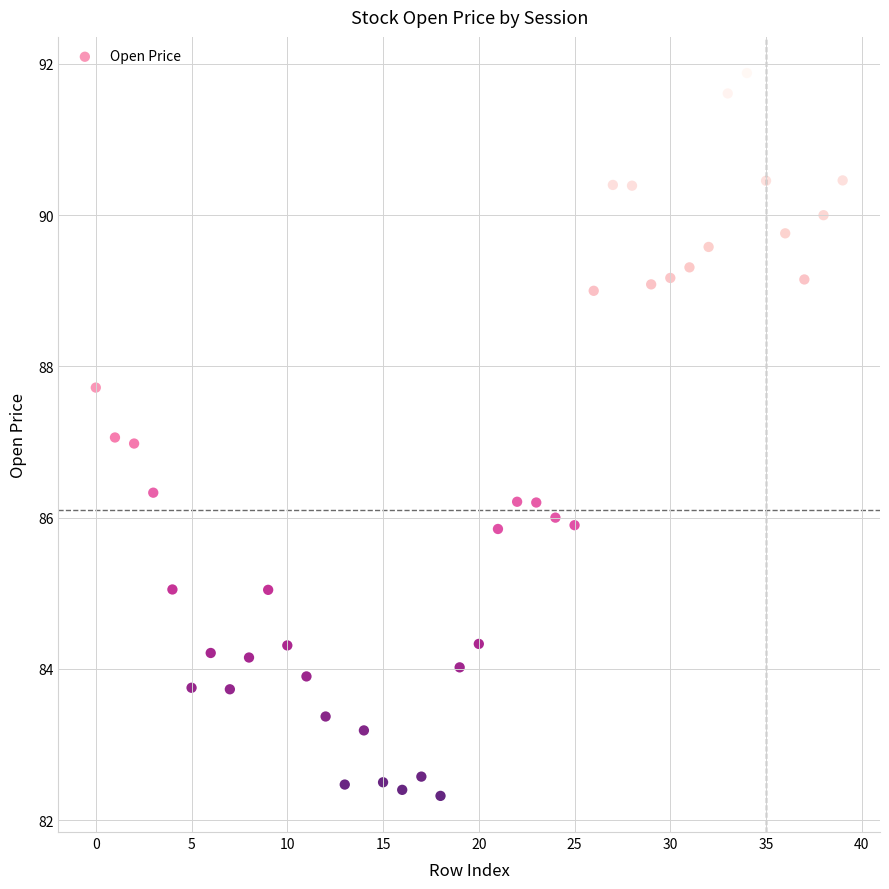

How many data points are displayed?

40